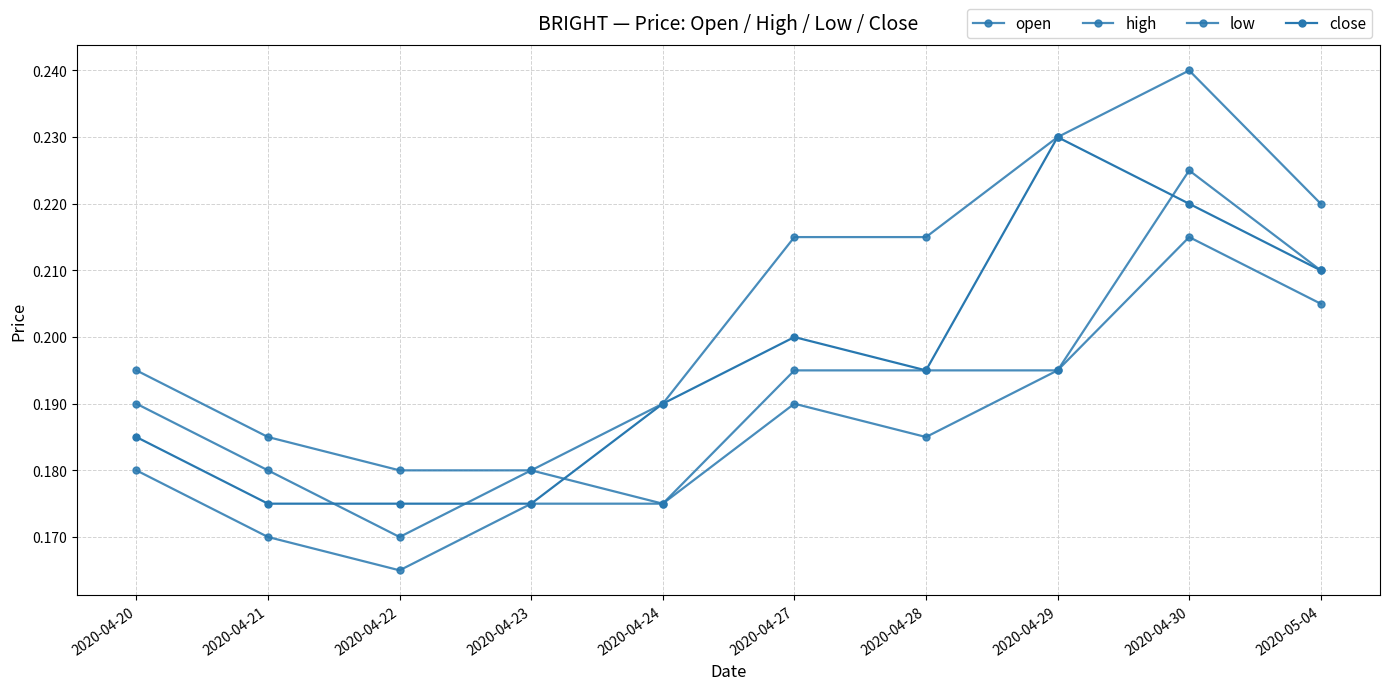

Does the chart have visible grid lines?

Yes